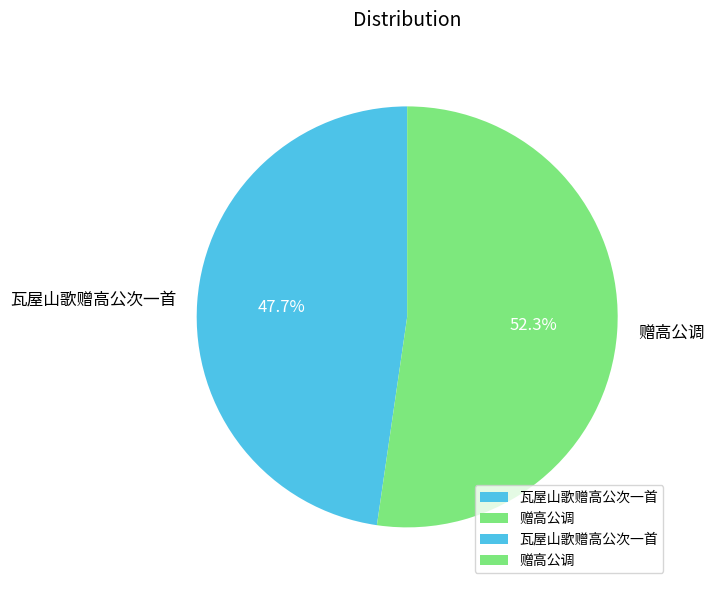

How many slices are in this pie chart?

2